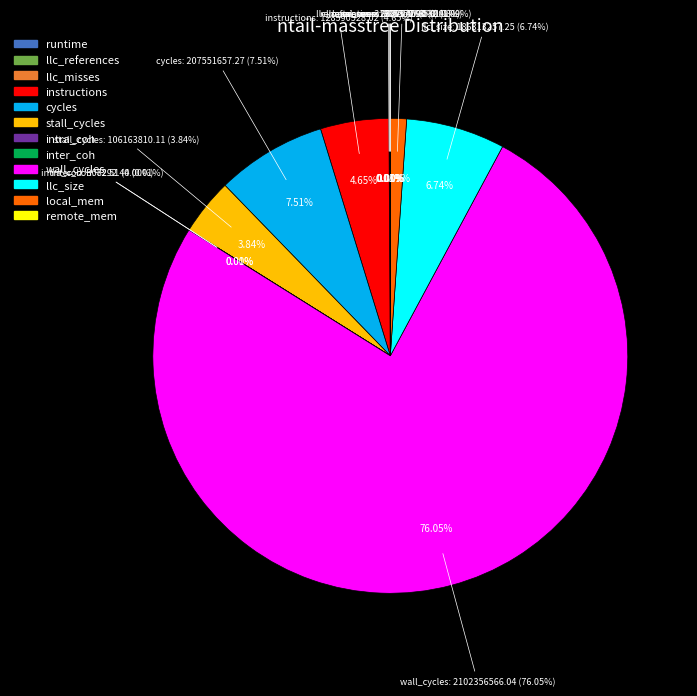

What is the majority slice?

wall_cycles